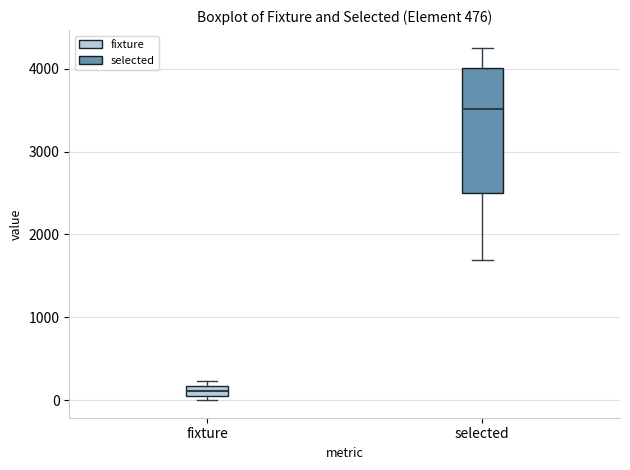

Which box is the tallest, from its lower edge to its upper edge?

selected